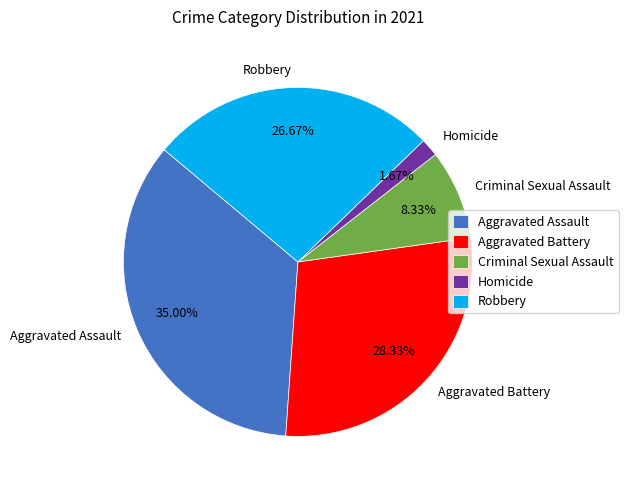

To the nearest percent, what is the combined percentage of Aggravated Battery and Aggravated Assault?

63%